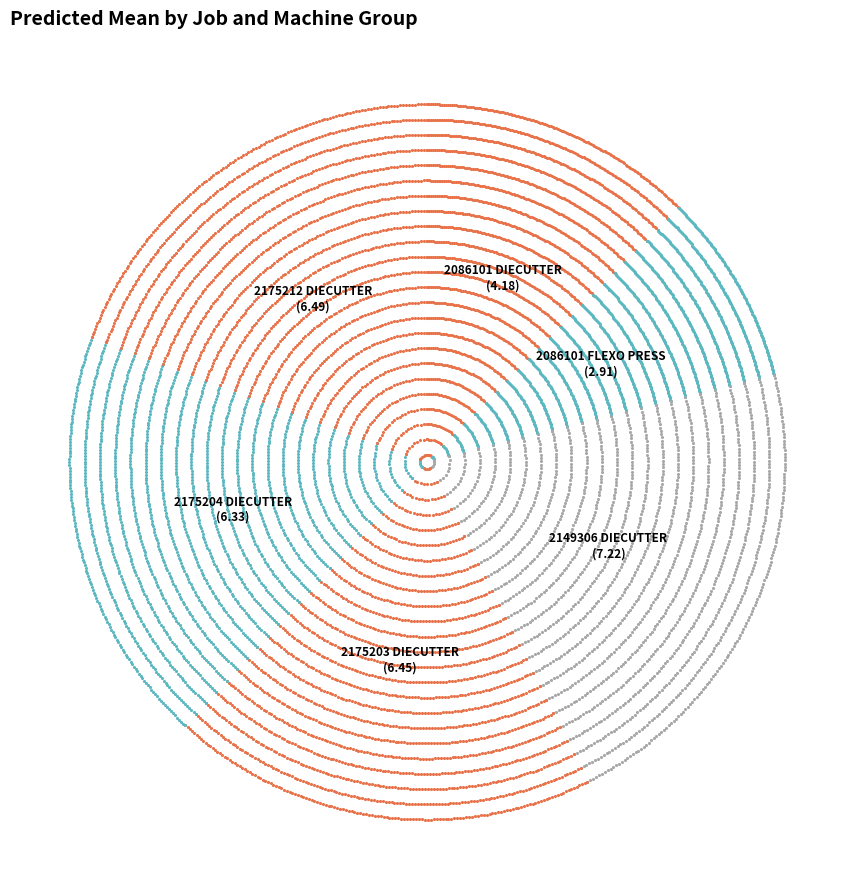

To the nearest percent, what percentage of the pie is 2149306 DIECUTTER?

21%